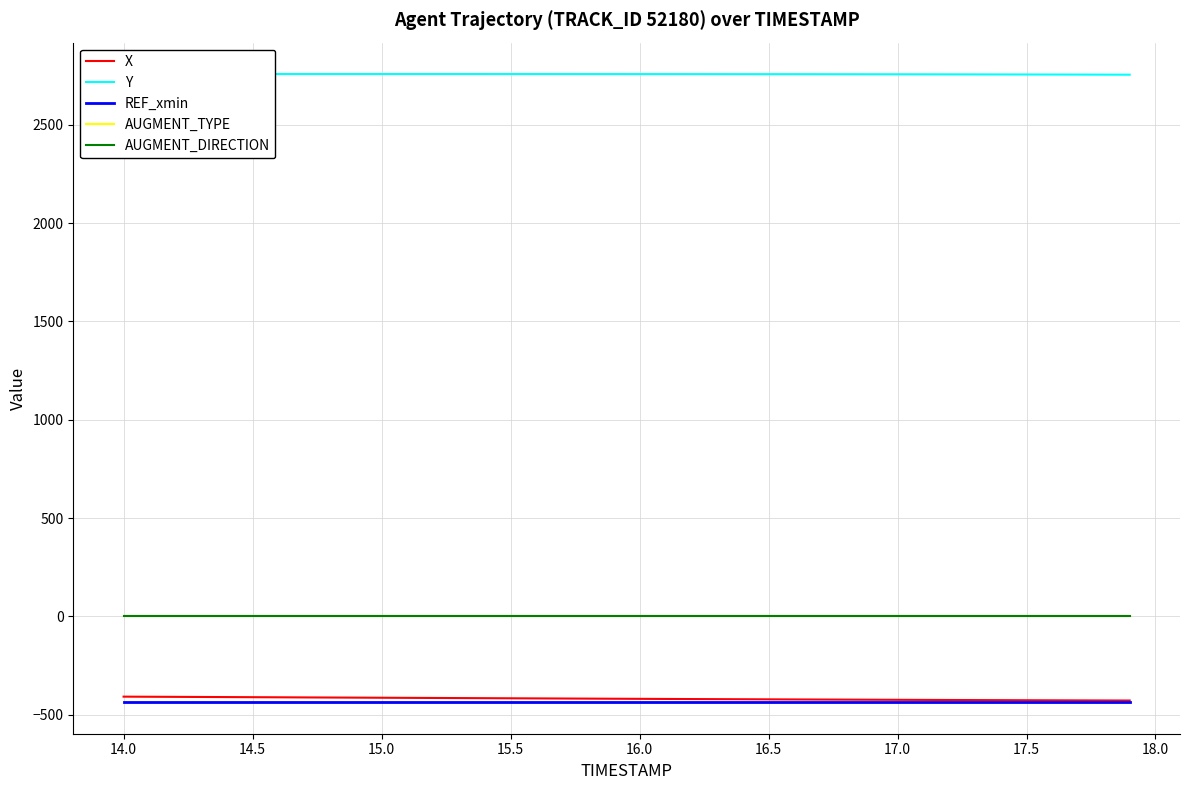

True or false: X and AUGMENT_DIRECTION cross at least once.

False